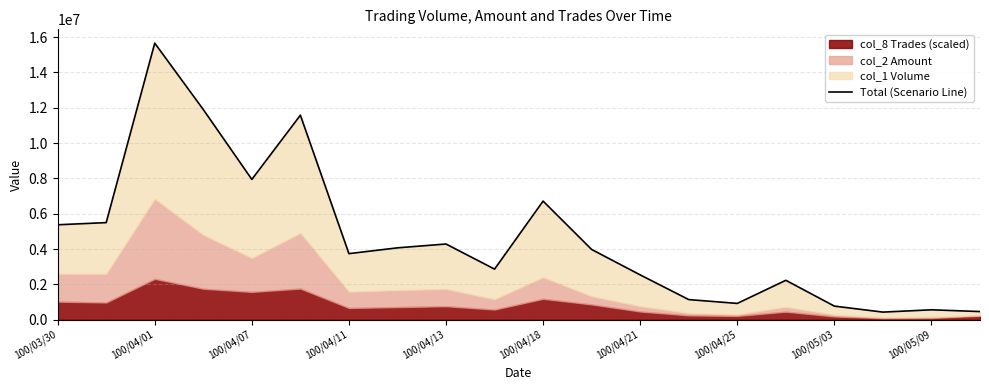

What is the sum of all values?

92621590